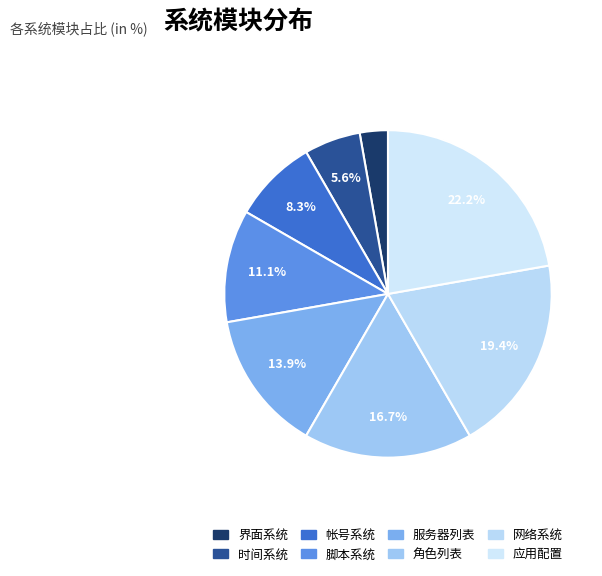

Which slice is the largest?

应用配置